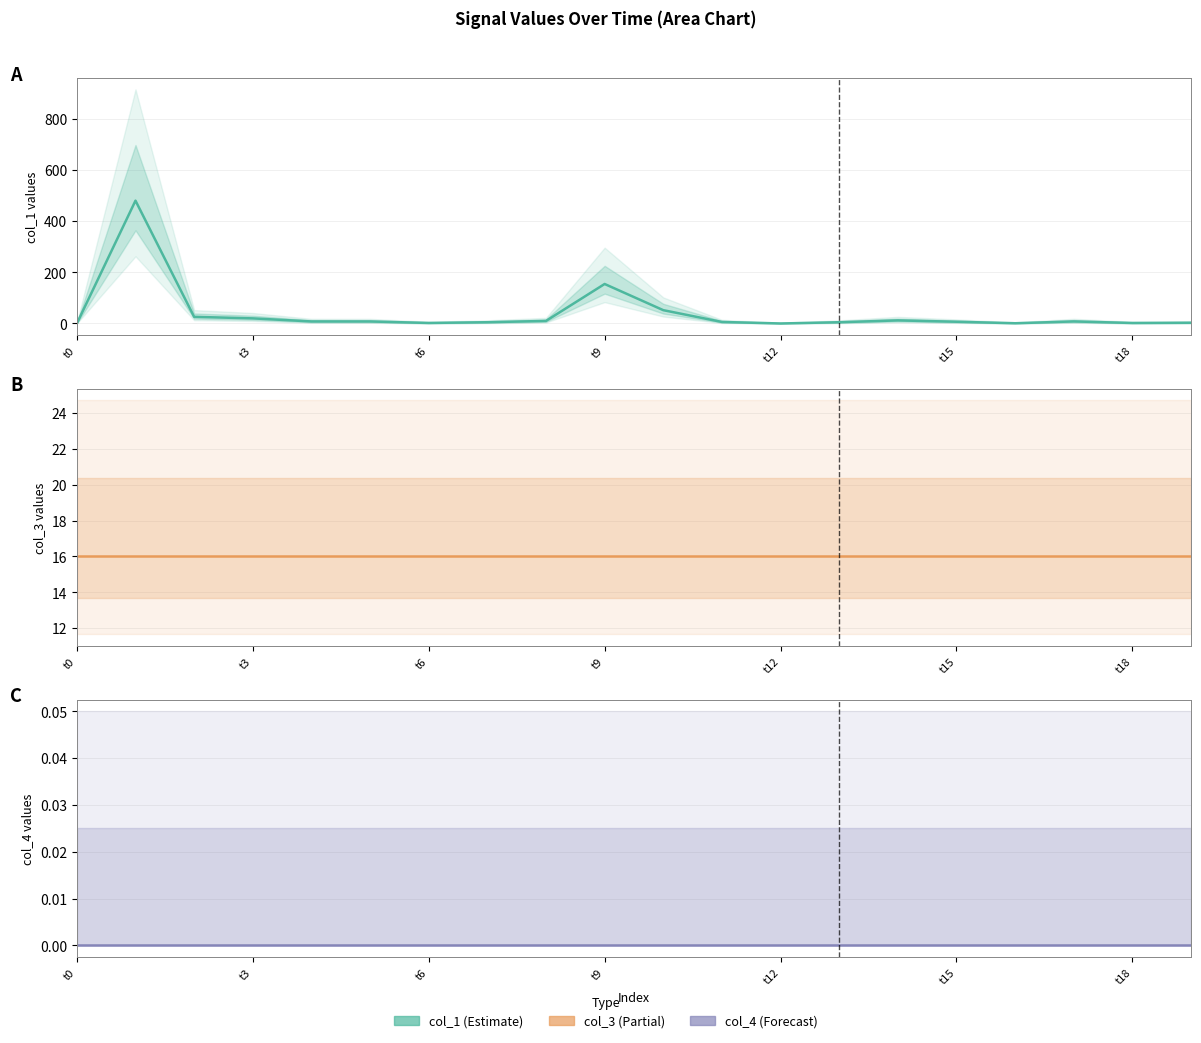

Which series has the largest range (max minus min)?

Signal col_1